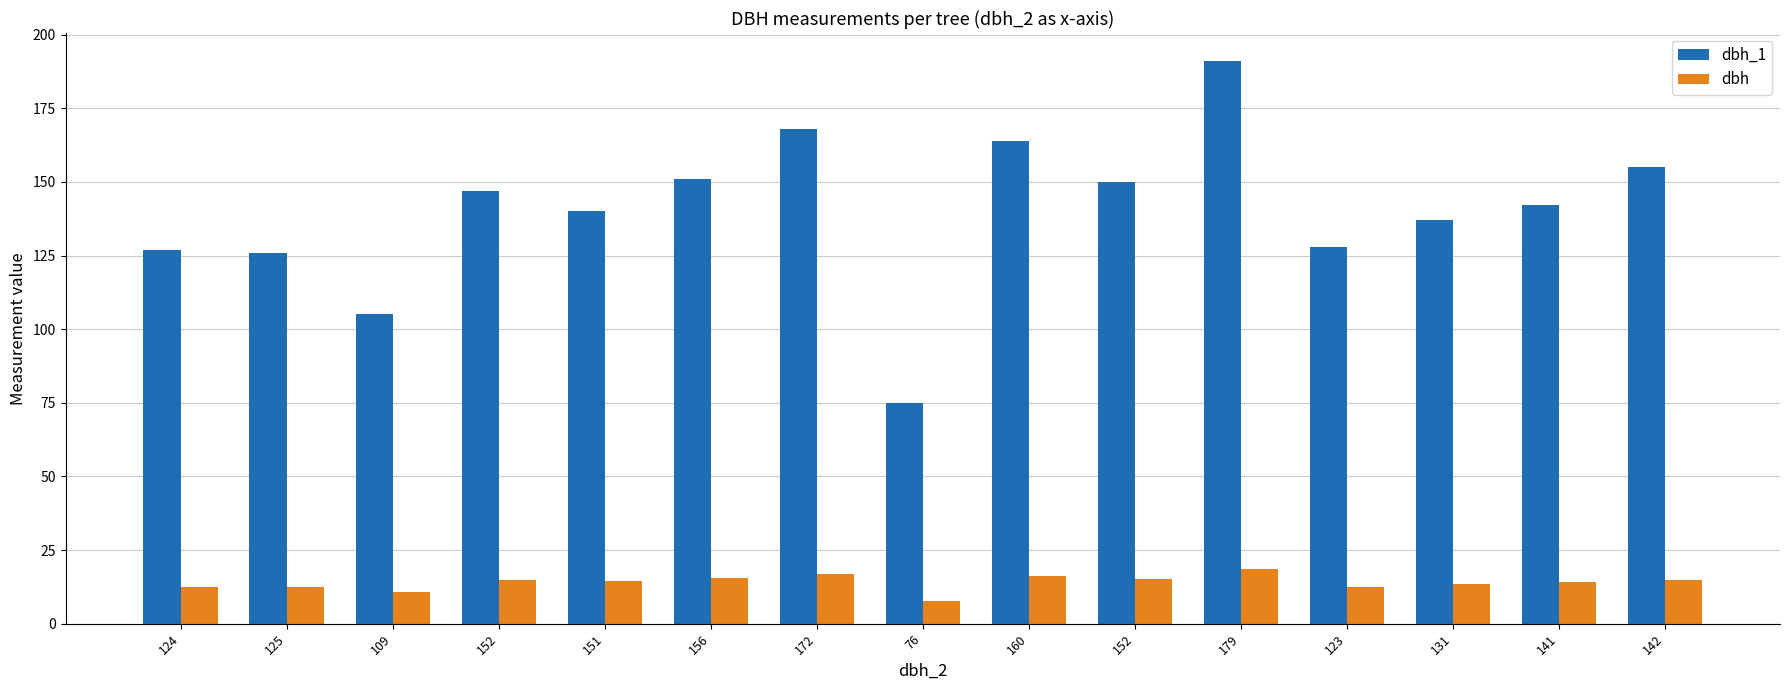

How many series are shown in this chart?

2